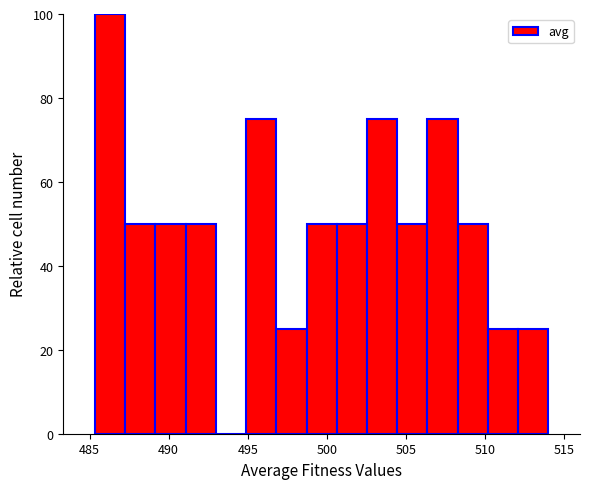

Read against the x-axis, roughly where is the centre of the tallest bar?

486.5